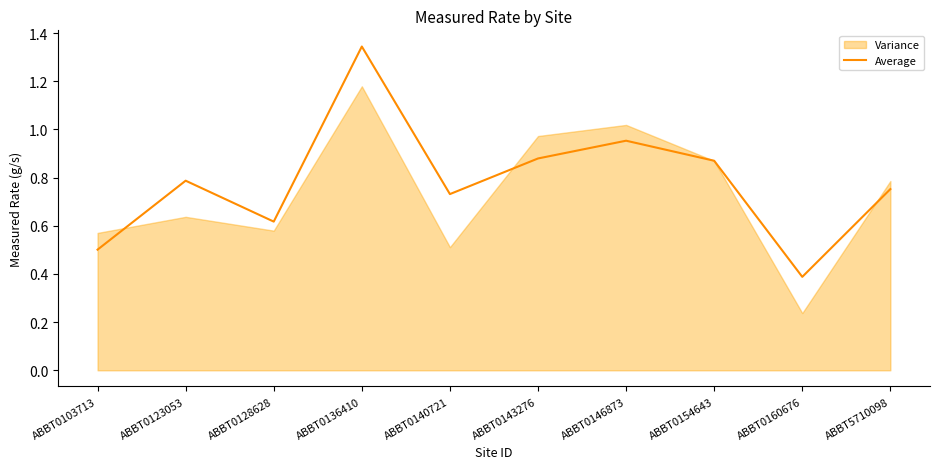

Reading left to right, list all the values displayed in this chart.

0.5	0.8	0.6	1.3	0.7	0.9	1.0	0.9	0.4	0.8